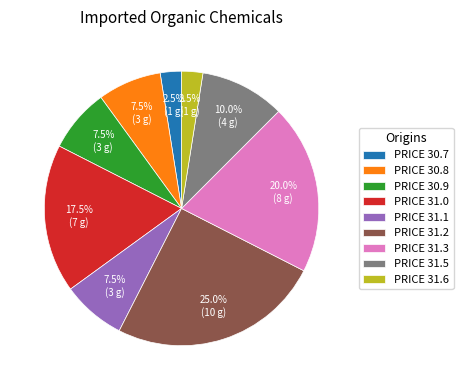

Which slice is the largest?

PRICE 31.2